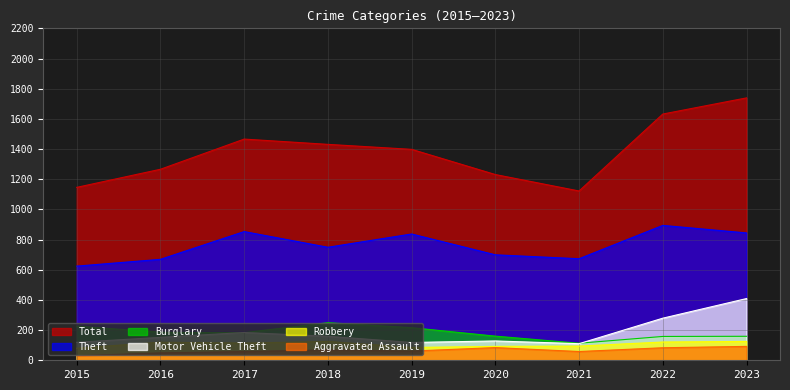

True or false: Aggravated Assault has more than 0 points higher than both neighbors.

True